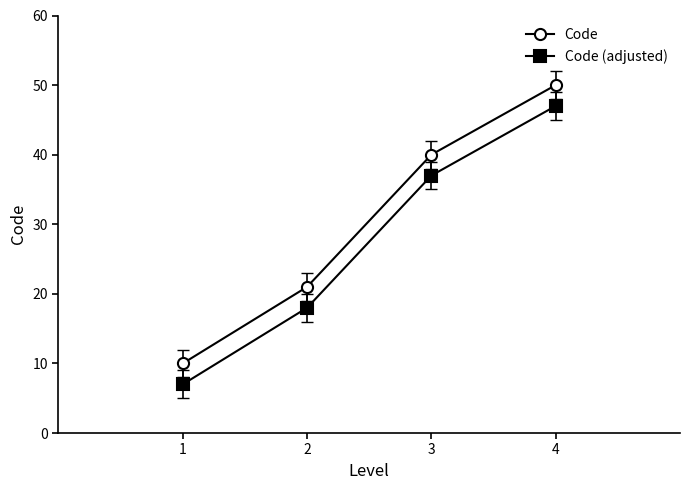

Rank the series by their maximum value, from lowest to highest.

Code (adjusted), Code